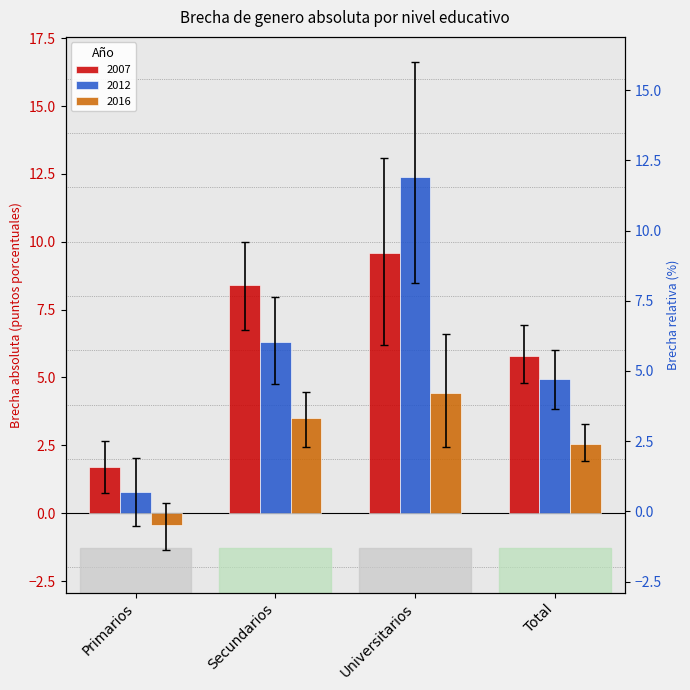

Reading right to left, extract all data points from this chart.

2007: 5.8	9.6	8.4	1.7
2012: 4.9	12.4	6.3	0.8
2016: 2.5	4.4	3.5	-0.4